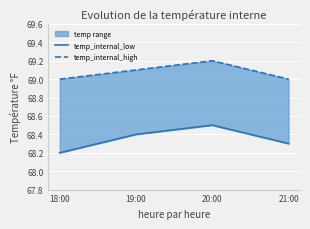

How many interior local peaks does the temp_internal_low series have?

1